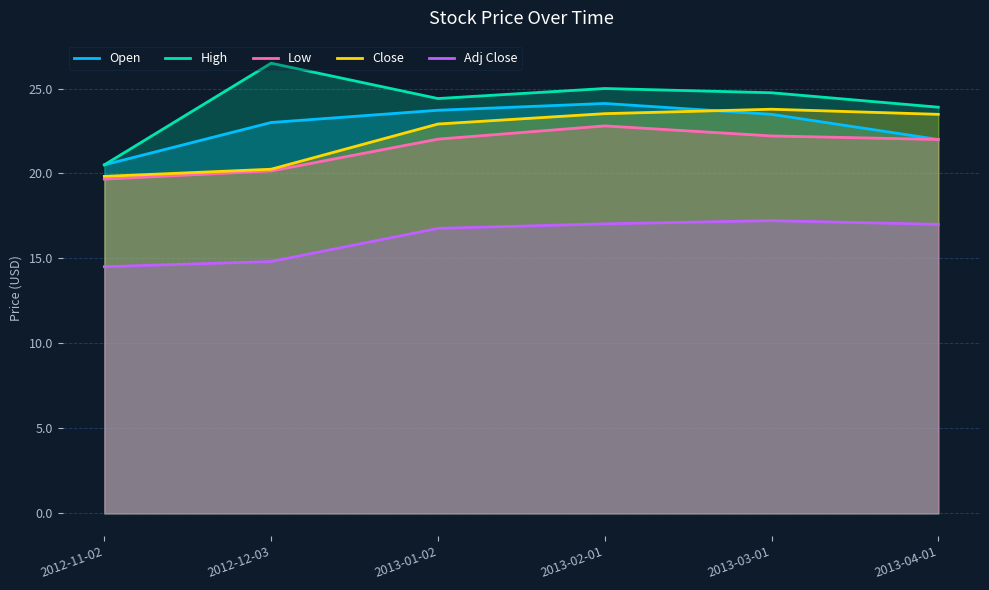

What is the difference between the Open values at 2012-12-03 and 2013-03-01?

0.5